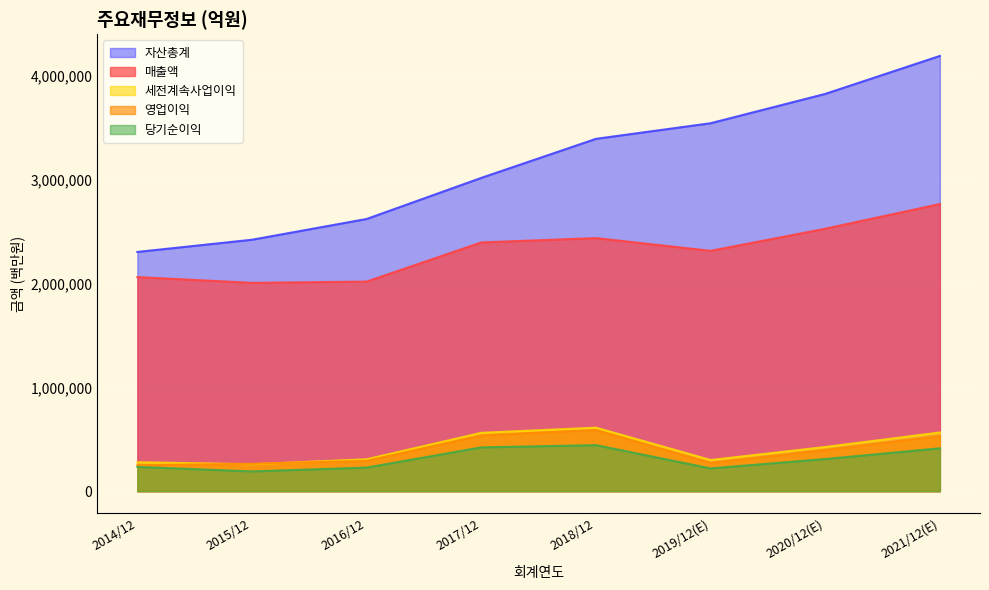

Reading left to right, transcribe all the data shown in this chart.

매출액: 2014/12=2062060	2015/12=2006535	2016/12=2018667	2017/12=2395754	2018/12=2437714	2019/12(E)=2314725	2020/12(E)=2527738	2021/12(E)=2765706
영업이익: 2014/12=250251	2015/12=264134	2016/12=292407	2017/12=536450	2018/12=588867	2019/12(E)=271526	2020/12(E)=396877	2021/12(E)=529840
세전계속사업이익: 2014/12=278750	2015/12=259610	2016/12=307137	2017/12=561960	2018/12=611600	2019/12(E)=300100	2020/12(E)=425472	2021/12(E)=565159
당기순이익: 2014/12=233944	2015/12=190601	2016/12=227261	2017/12=421867	2018/12=443449	2019/12(E)=219616	2020/12(E)=309790	2021/12(E)=413080
자산총계: 2014/12=2304230	2015/12=2421795	2016/12=2621743	2017/12=3017521	2018/12=3393572	2019/12(E)=3543848	2020/12(E)=3826390	2021/12(E)=4192070